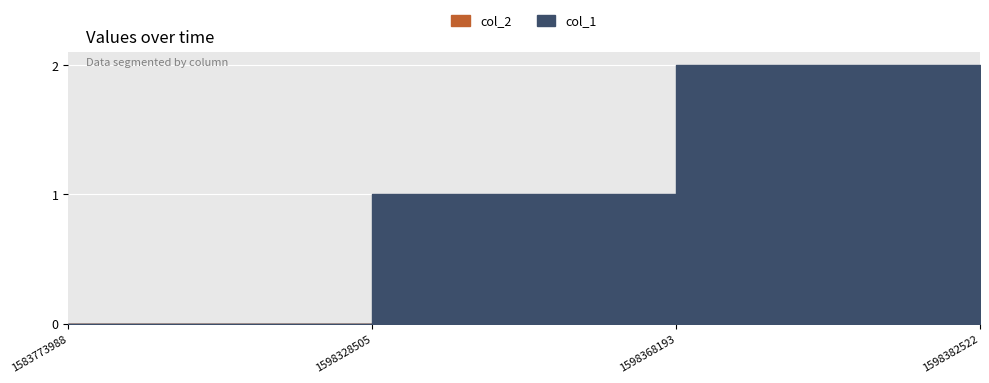

List the series in order of their overall mean, highest first.

col_1, col_2